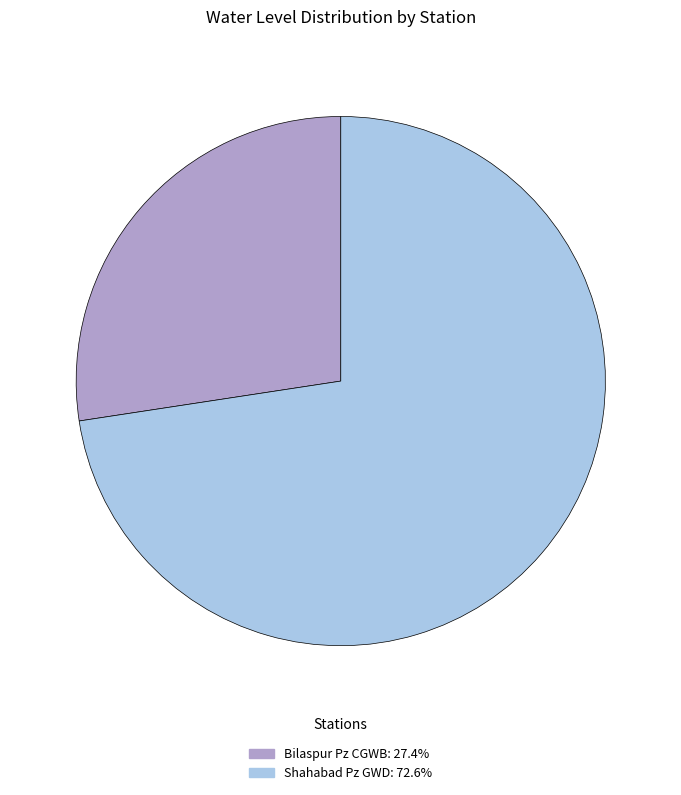

What is the ratio of the value at Bilaspur Pz CGWB to the value at Shahabad Pz GWD?

0.4